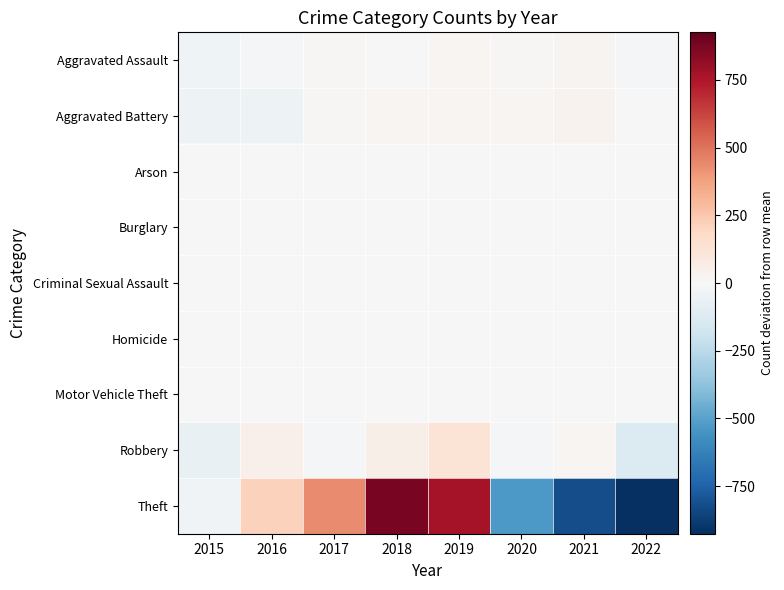

Which series has the widest spread of values?

Theft